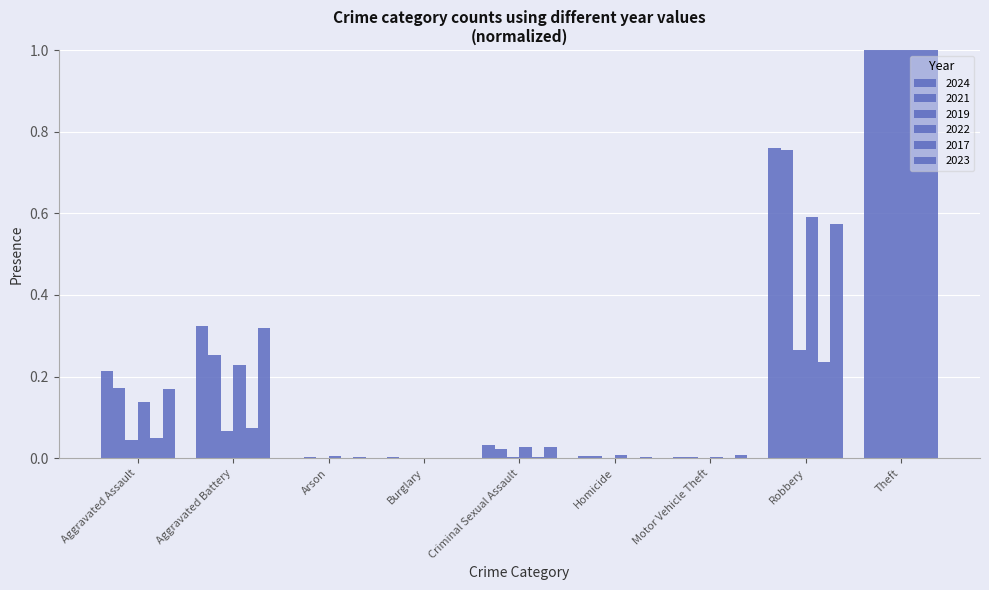

Where is 2022 nearest to the value 0?

Burglary